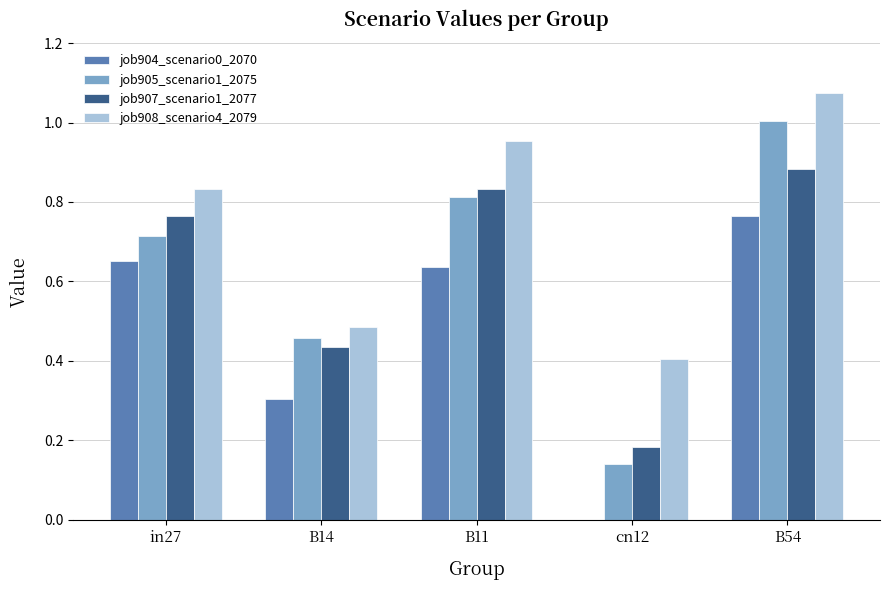

What is the sum of the job905_scenario1_2075 values at B11 and B54?

1.8